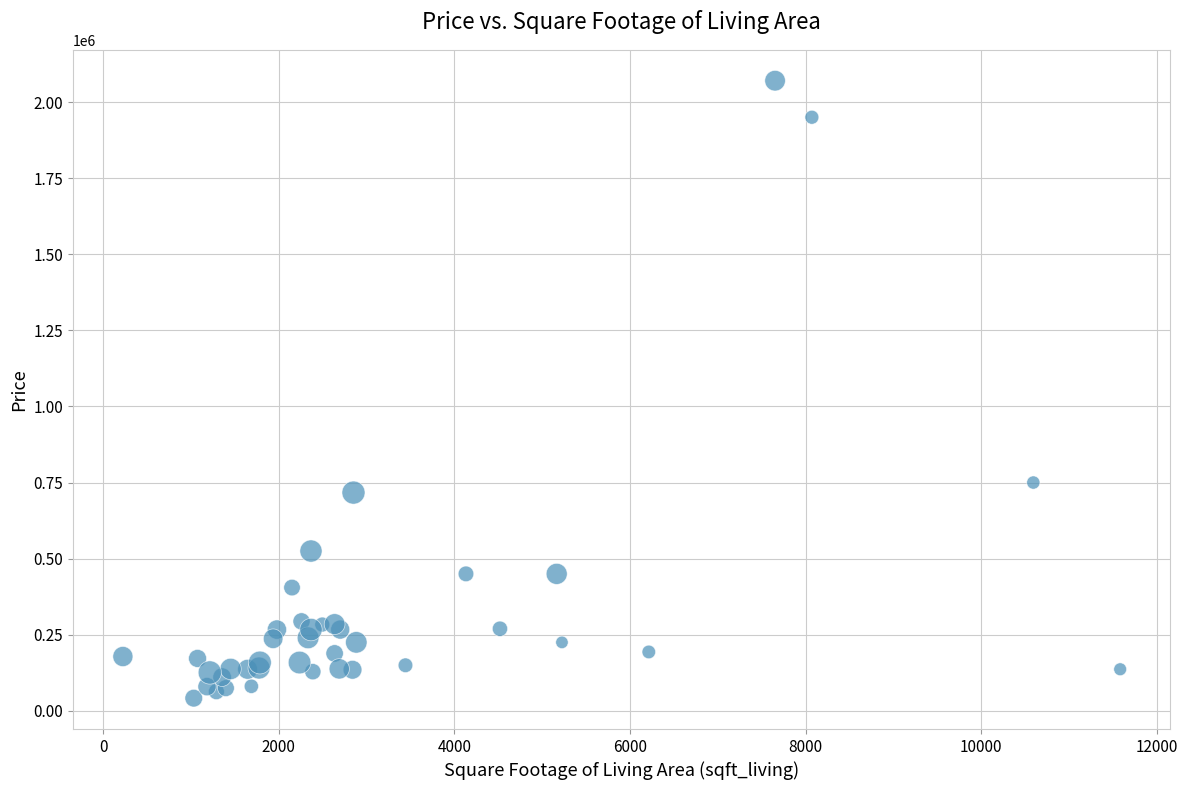

What Y value in the scatter plot is closest to 1055850?

750000